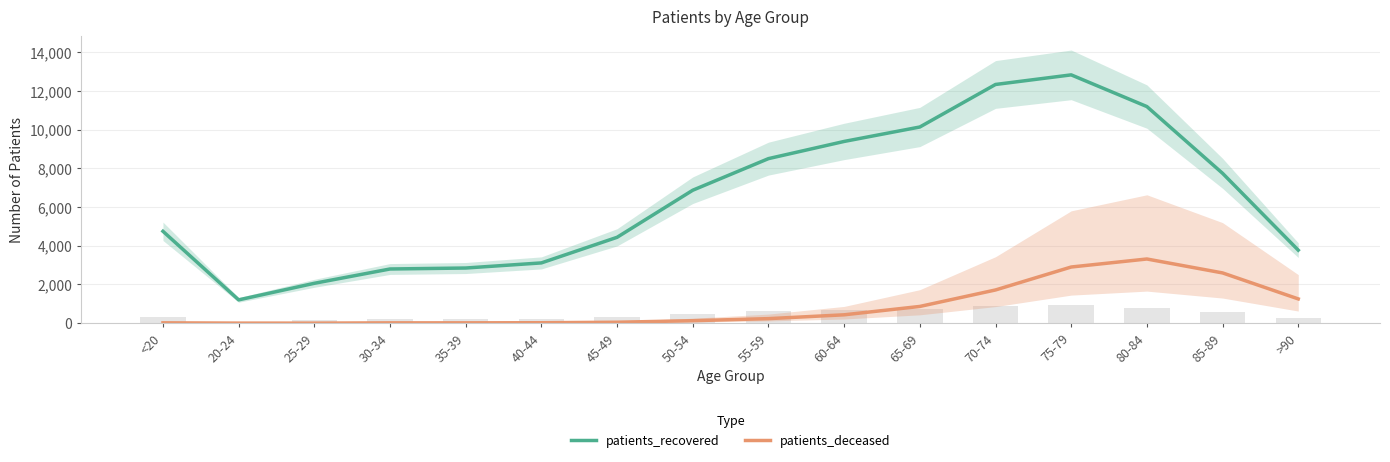

What is the total value across all series at 35-39?

2867